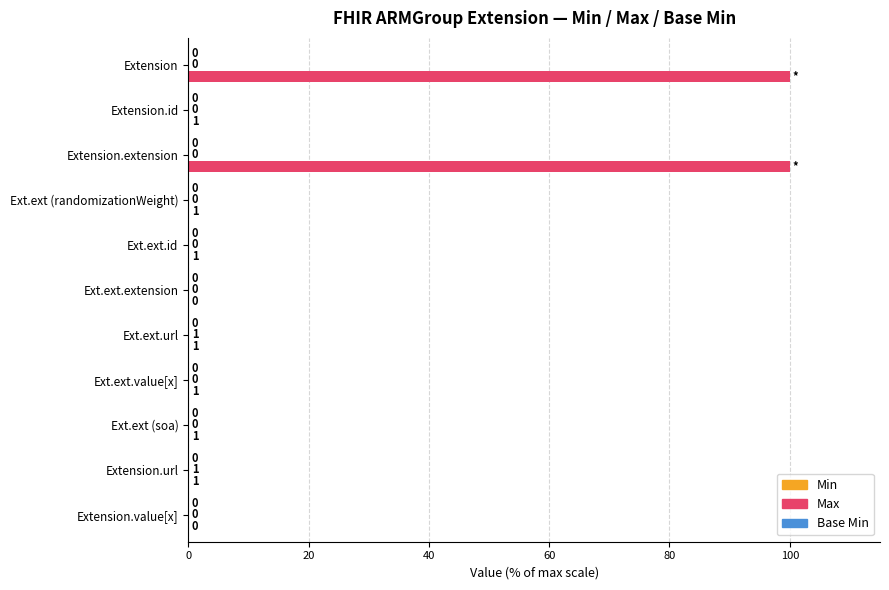

The Max series shows 0.1 at Ext.ext (soa). True or false?

True